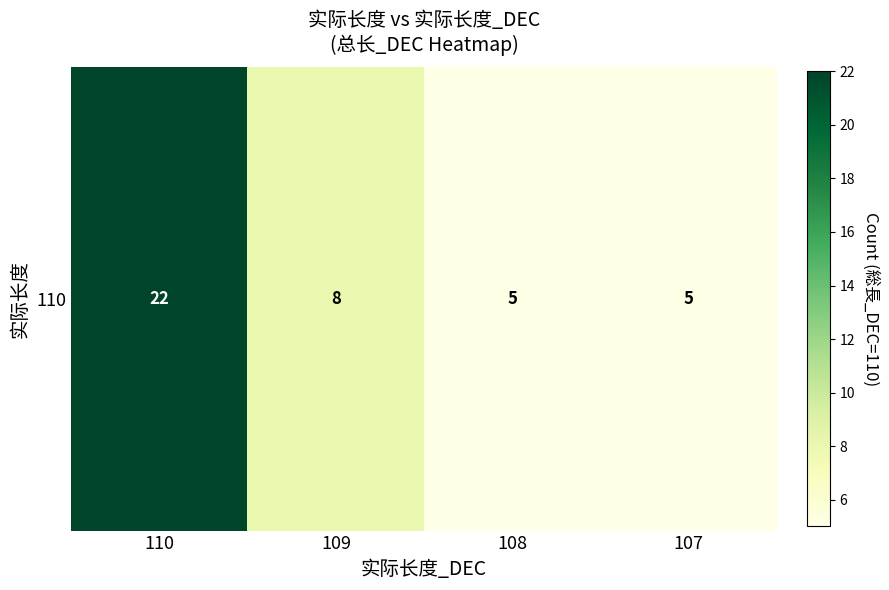

What is the sum of all values?

40